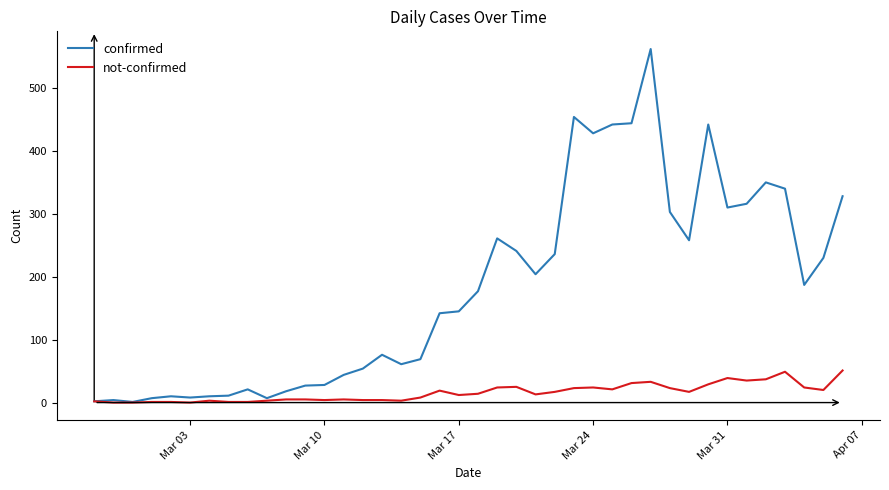

What is the difference between the second highest and second lowest values in the not-confirmed series?

49